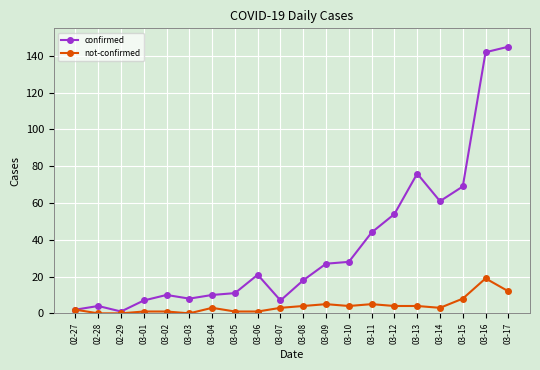

What is the spread (max minus min) of values at 03-05?

10